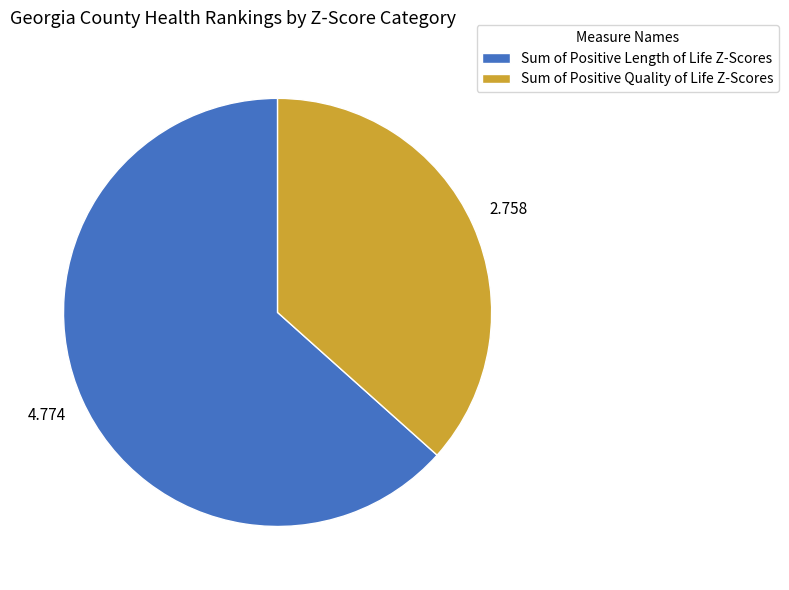

Is there any slice that represents more than half of the pie?

Yes